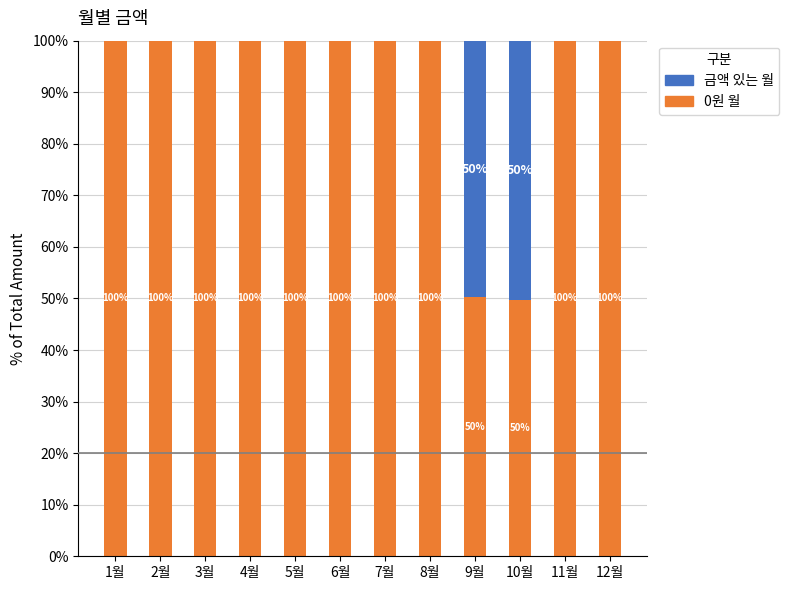

What is the total value across all series at 6월?

100.0